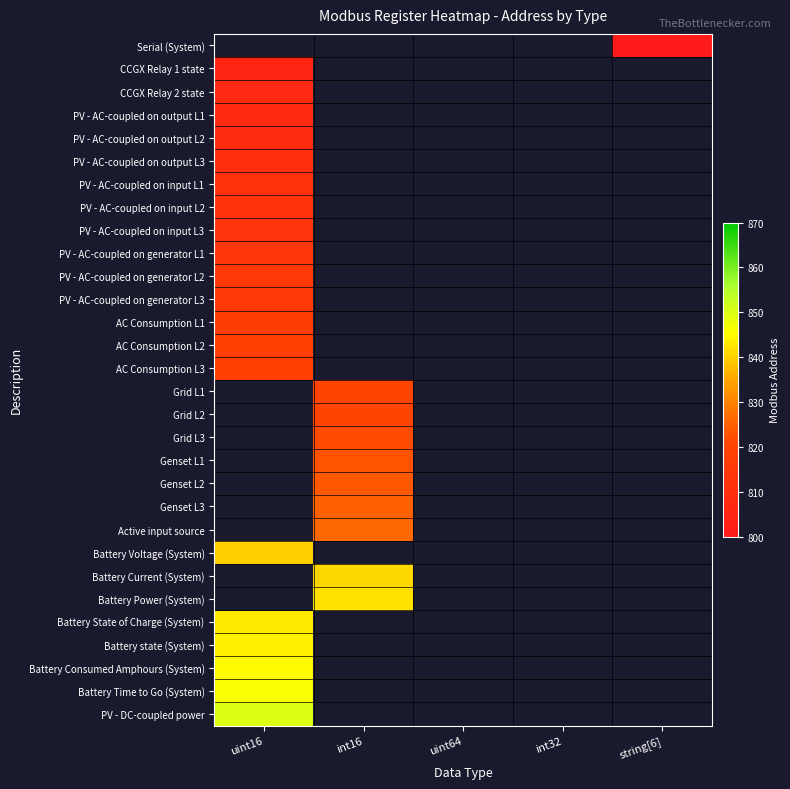

How many categories are shown in the chart?

5